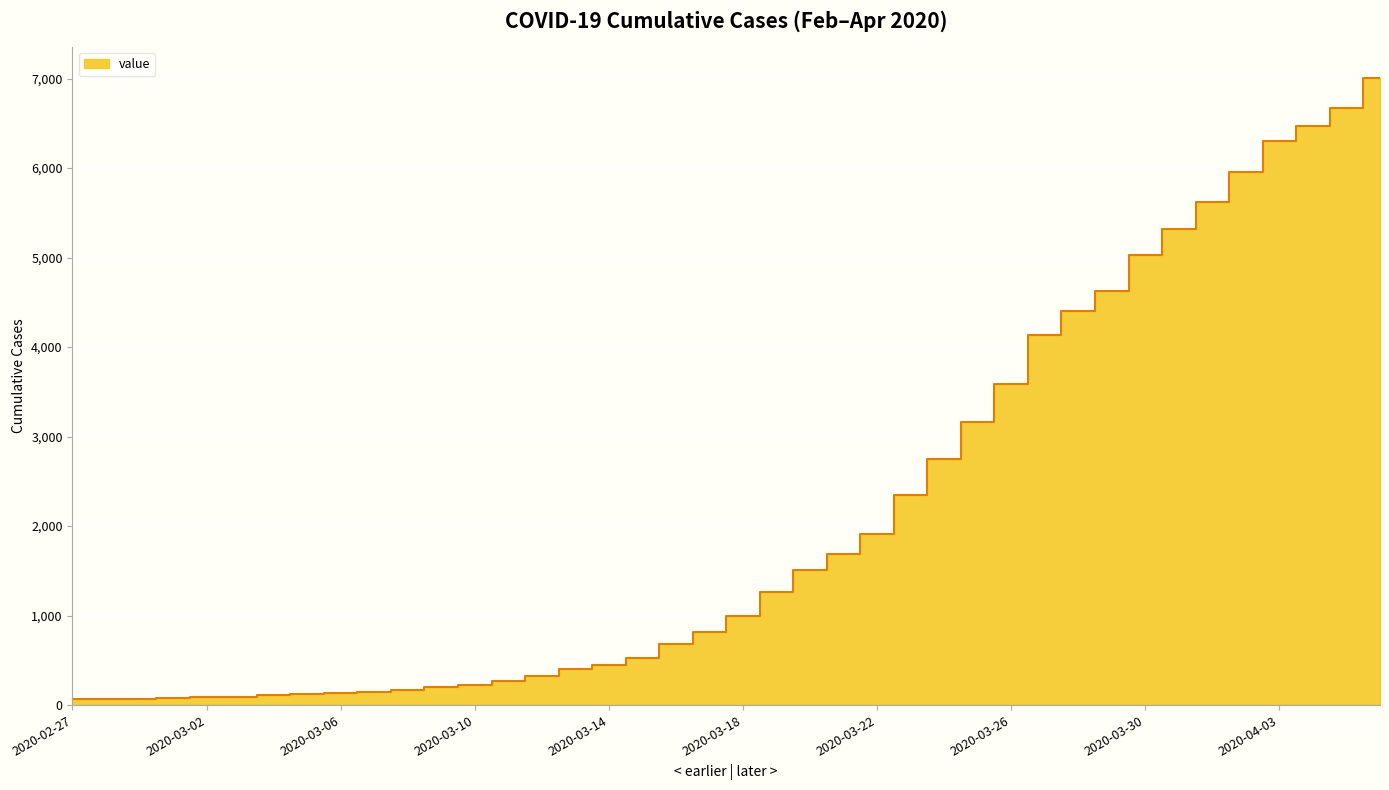

Is it true that the value at 2020-03-30 is 5030?

True